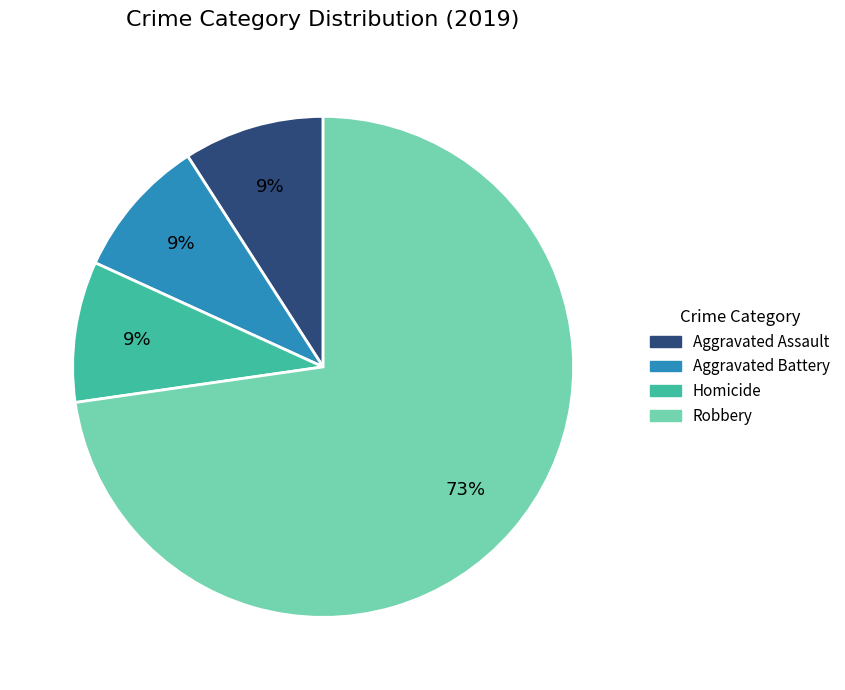

Does any single category account for the majority?

Yes